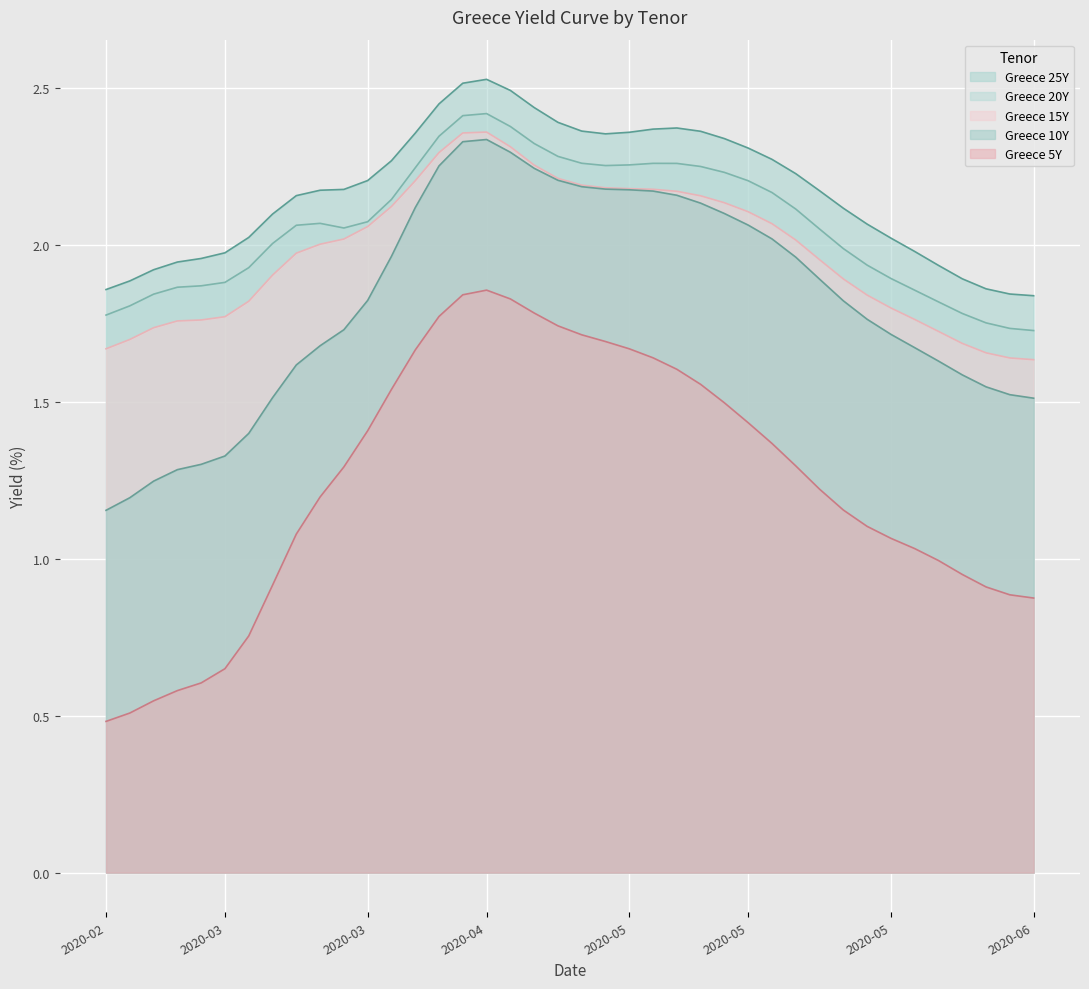

What is the total value across all series at 2020-05-05?

10.7